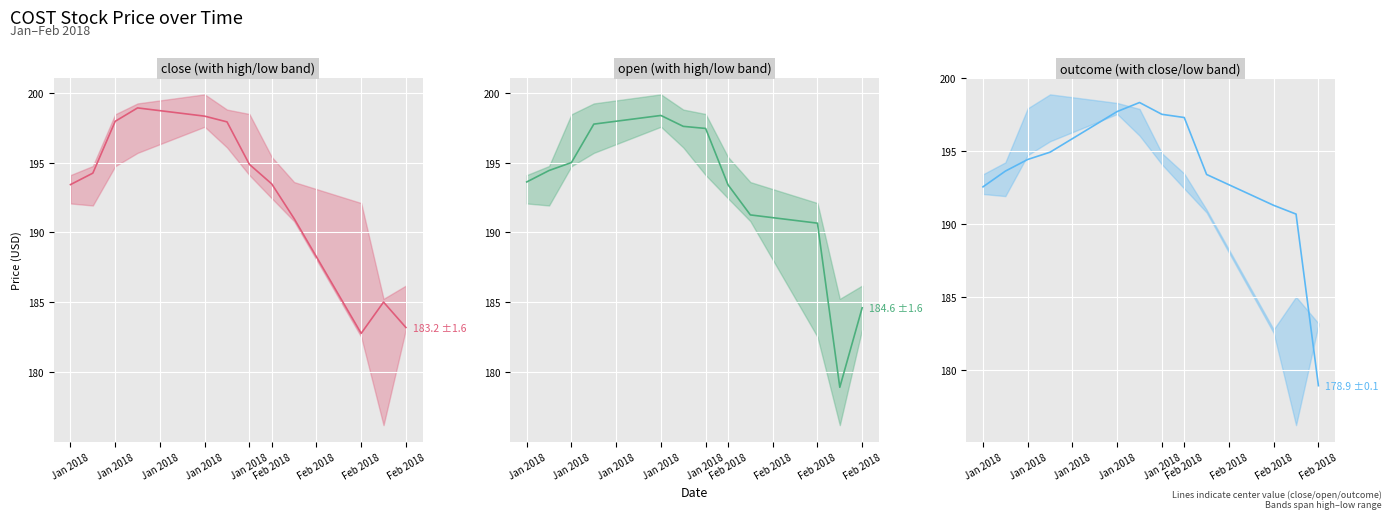

The close series shows 182.8 at Feb 2018. True or false?

True